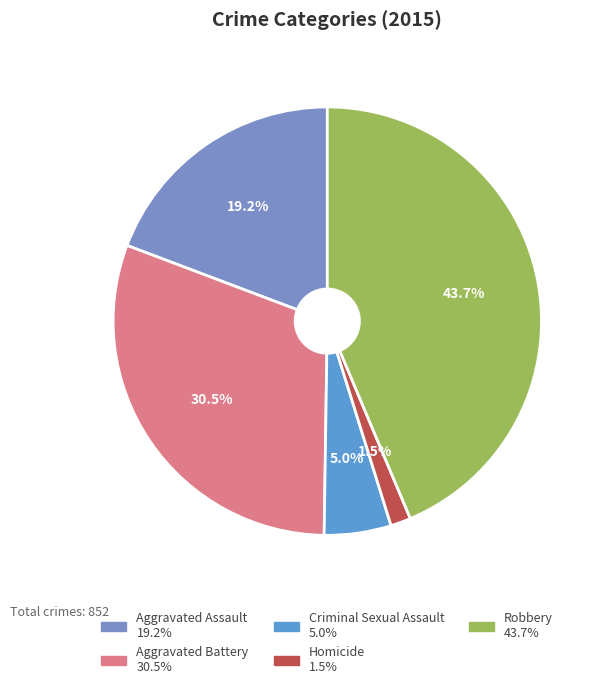

To the nearest percent, what is the combined percentage of Aggravated Assault and Robbery?

63%